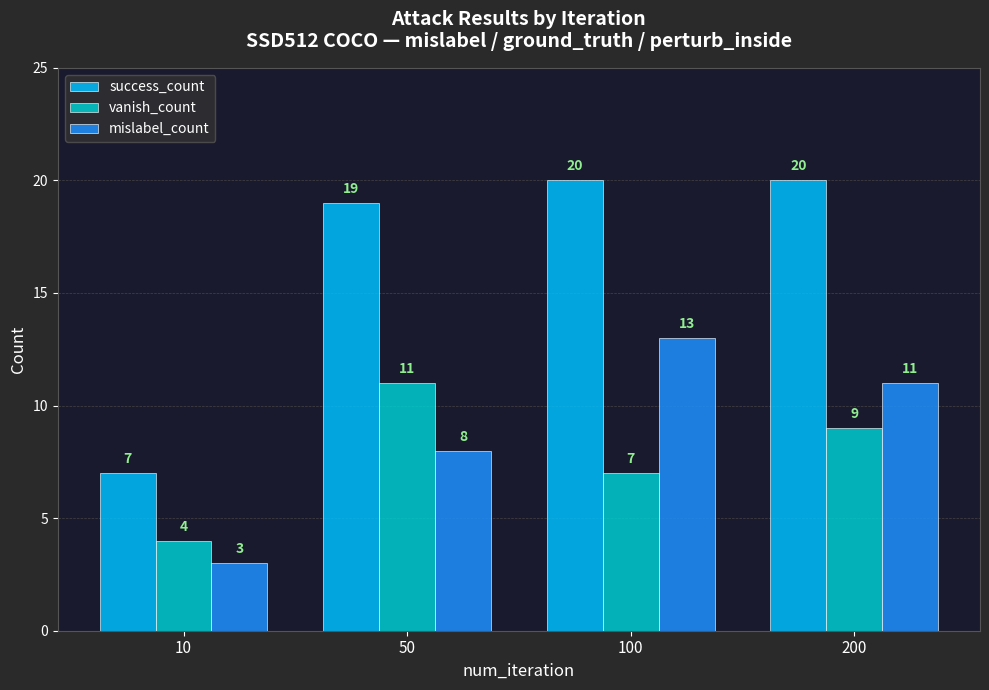

At 50, list the series in order from largest to smallest.

success_count, vanish_count, mislabel_count